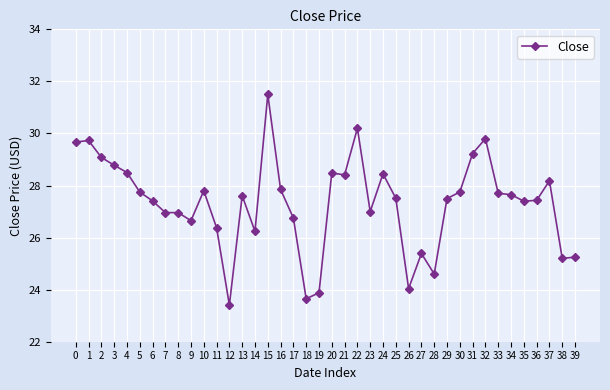

The chart shows a value of 27.6 at 34. True or false?

True